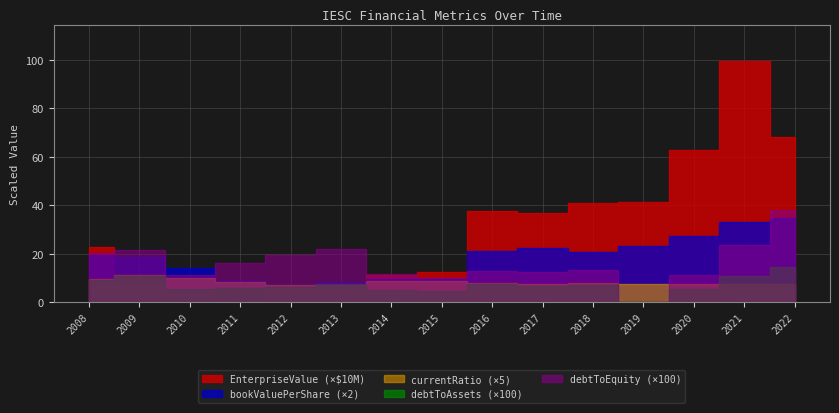

List the labels in order of debtToEquity value, largest first.

2022, 2021, 2013, 2009, 2008, 2012, 2011, 2018, 2016, 2017, 2014, 2020, 2010, 2015, 2019